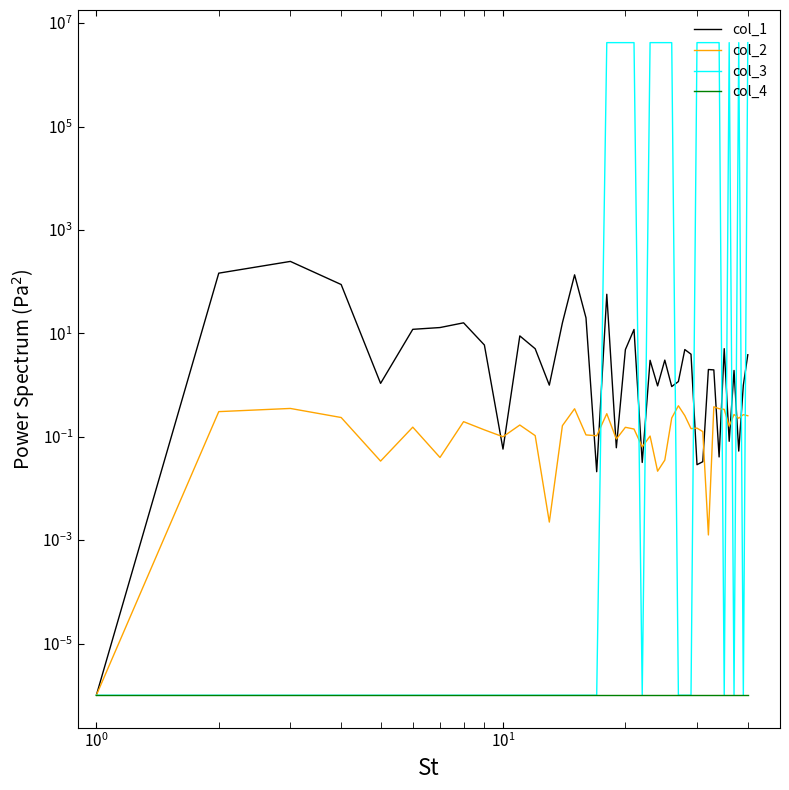

What is the average value of the col_2 series?

0.2